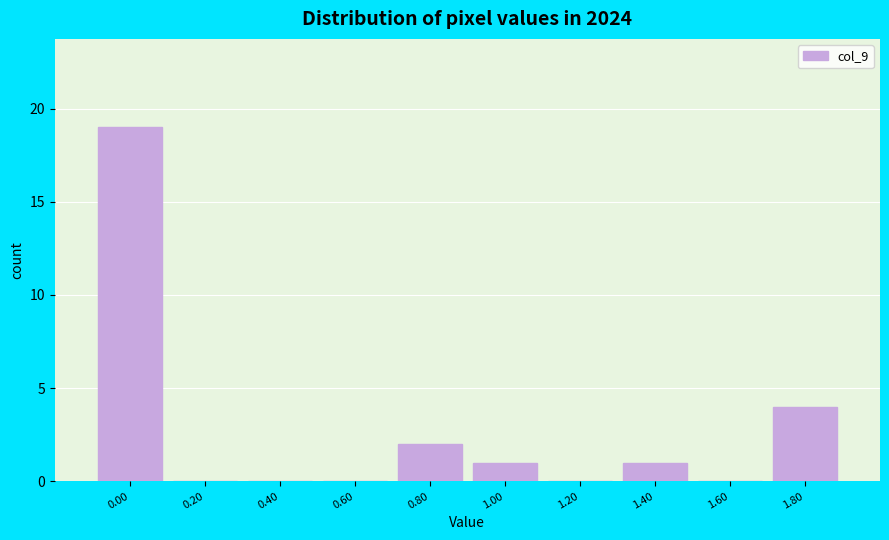

Reading left to right, transcribe all the data shown in this chart.

0.00=19	0.20=0	0.40=0	0.60=0	0.80=2	1.00=1	1.20=0	1.40=1	1.60=0	1.80=4